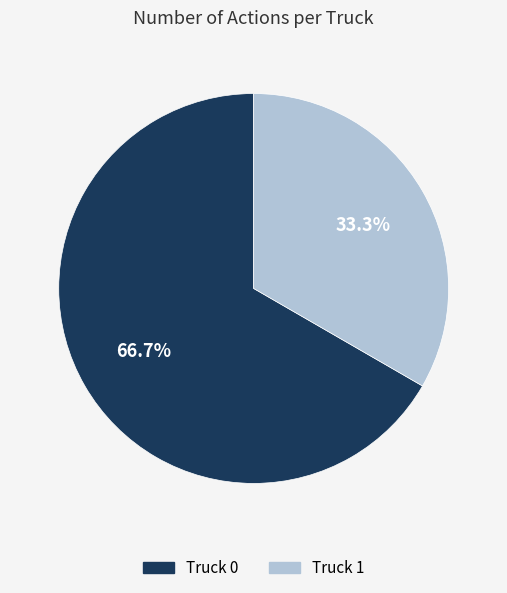

Which slice is the smallest?

Truck 1